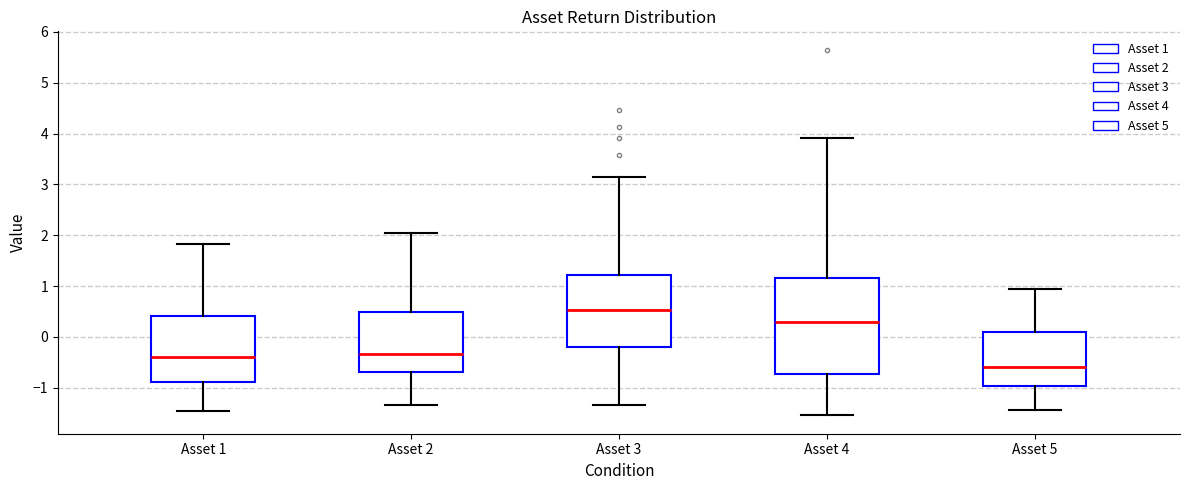

Reading left to right, transcribe this box plot: for each box, give where its median line is, the range the box spans, and where its two whiskers end, as read against the y-axis. The values are not printed on the chart, so give them approximately, as read against the axis.

Asset 1: median -0.4, box -0.9 to 0.4, whiskers -1.5 to 1.8
Asset 2: median -0.3, box -0.7 to 0.5, whiskers -1.3 to 2.1
Asset 3: median 0.5, box -0.2 to 1.2, whiskers -1.3 to 3.2
Asset 4: median 0.3, box -0.7 to 1.2, whiskers -1.5 to 3.9
Asset 5: median -0.6, box -1.0 to 0.1, whiskers -1.4 to 0.9